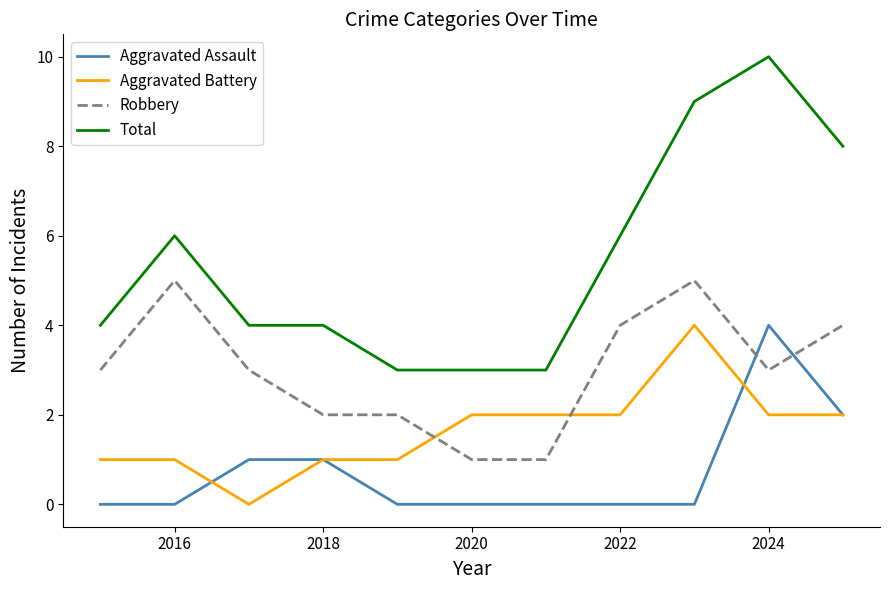

True or false: Aggravated Assault and Total cross at least once.

False